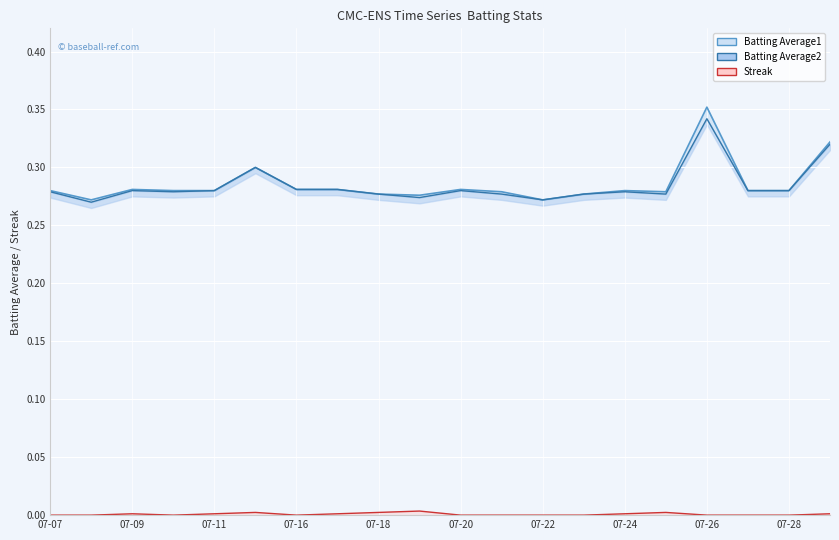

What are all the series names shown in the legend?

Batting Average1, Batting Average2, Streak